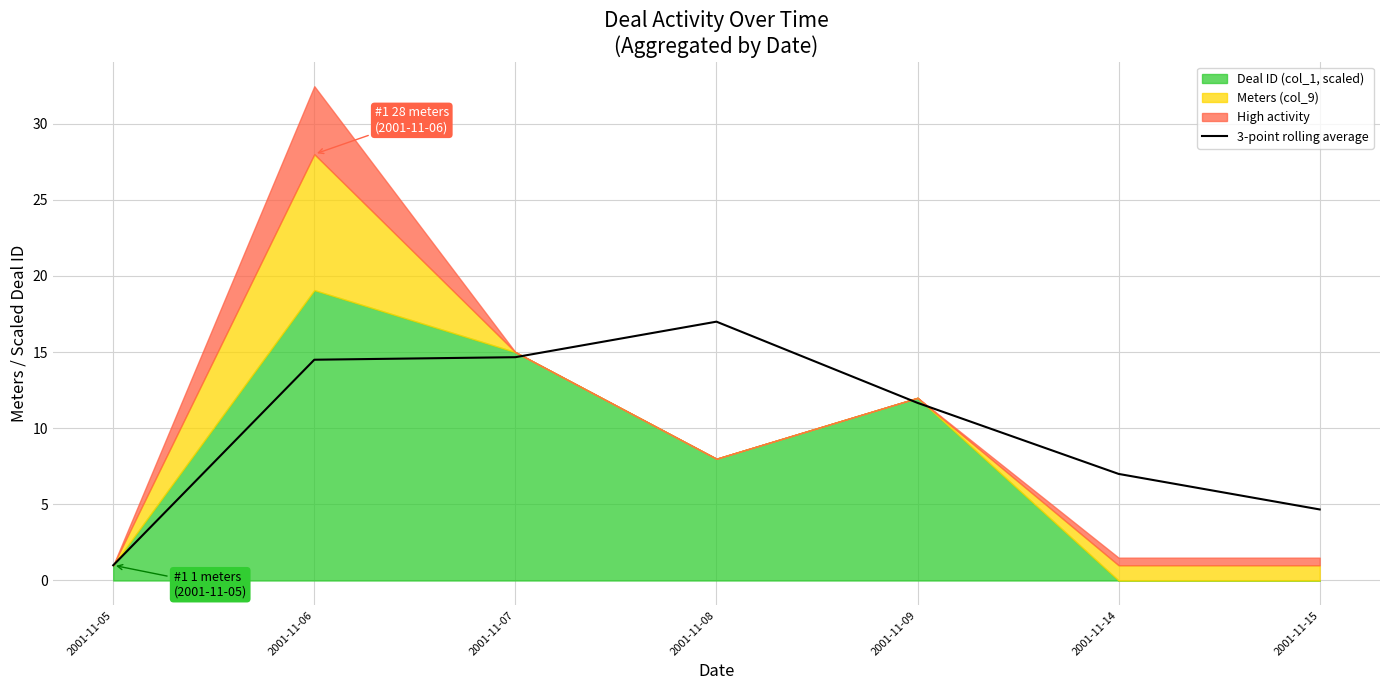

What is the value of the 7th point from the left?

4.7